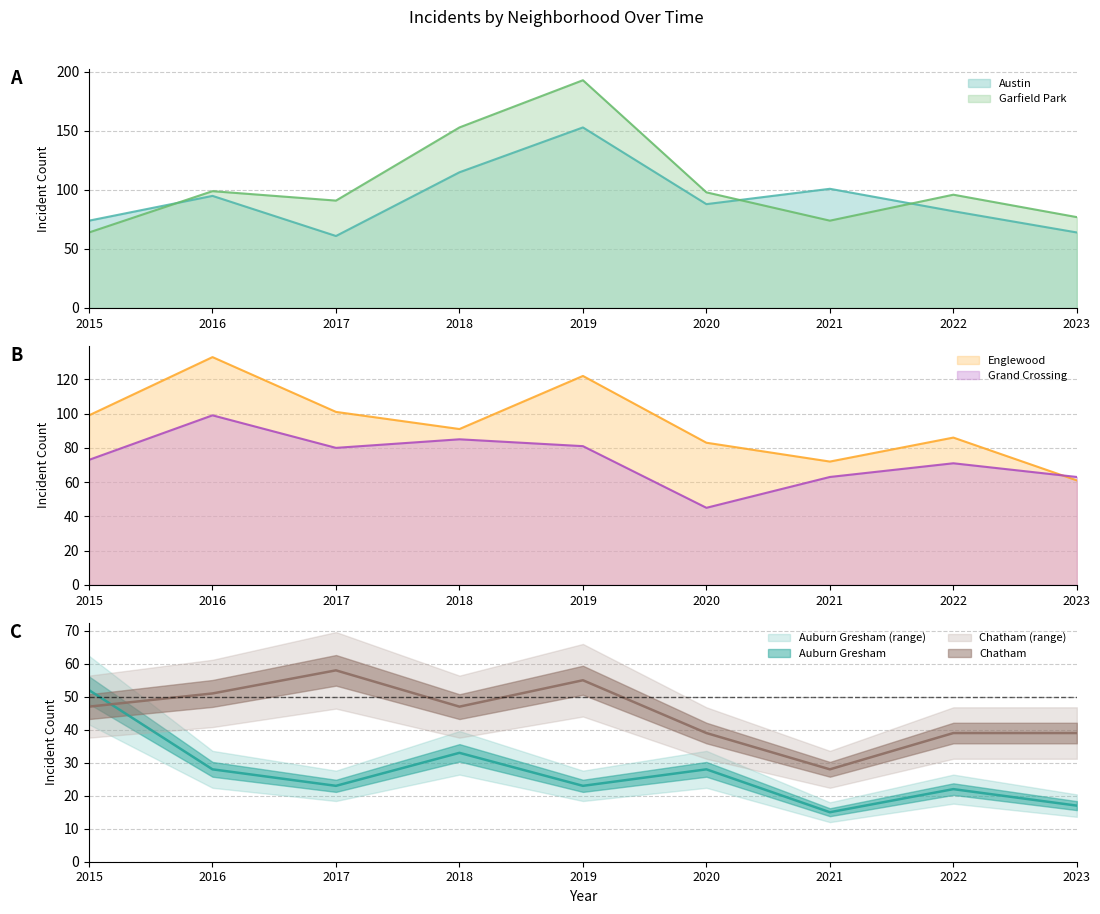

Reading right to left, list all the values displayed in this chart.

Austin: 2023=64	2022=82	2021=101	2020=88	2019=153	2018=115	2017=61	2016=95	2015=74
Garfield Park: 2023=77	2022=96	2021=74	2020=98	2019=193	2018=153	2017=91	2016=99	2015=64
Englewood: 2023=61	2022=86	2021=72	2020=83	2019=122	2018=91	2017=101	2016=133	2015=99
Grand Crossing: 2023=63	2022=71	2021=63	2020=45	2019=81	2018=85	2017=80	2016=99	2015=73
Auburn Gresham: 2023=17	2022=22	2021=15	2020=28	2019=23	2018=33	2017=23	2016=28	2015=52
Chatham: 2023=39	2022=39	2021=28	2020=39	2019=55	2018=47	2017=58	2016=51	2015=47